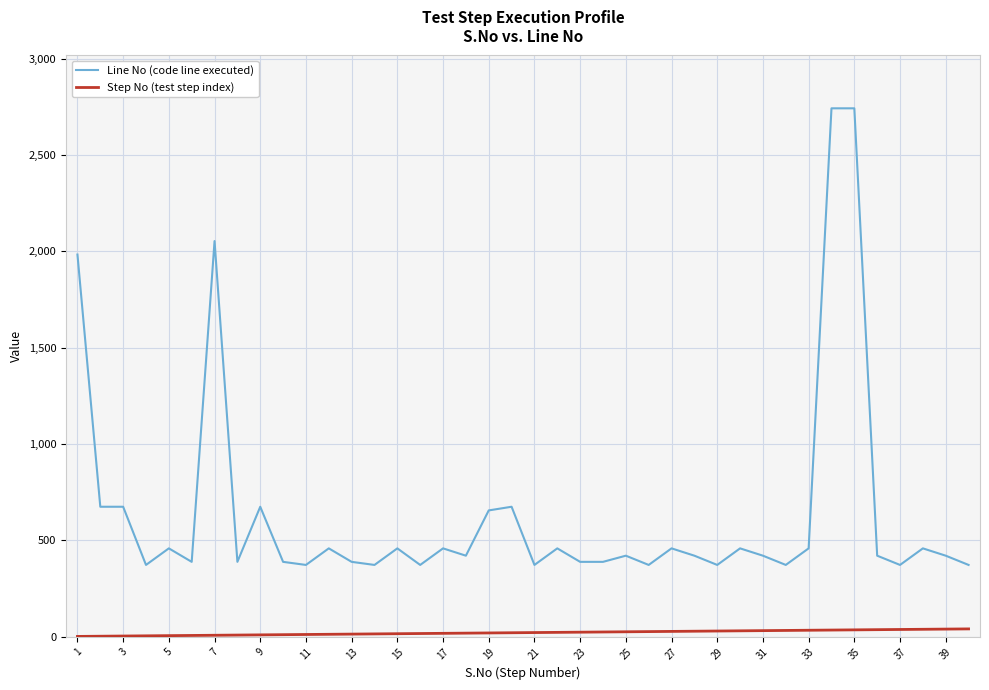

Which series has the largest total across all categories?

Line No (code line executed)